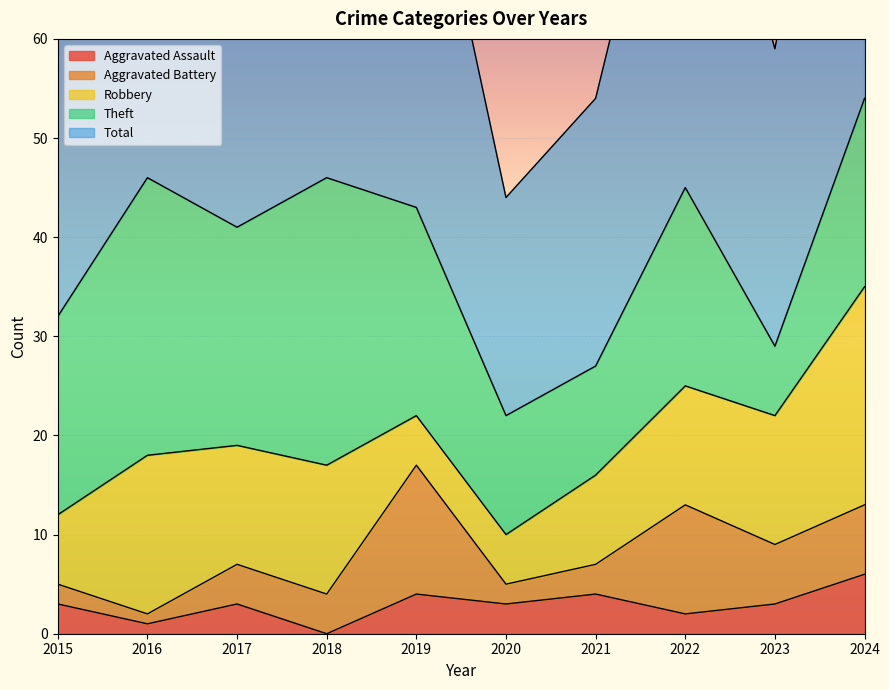

Read the Robbery value at 2023.

13